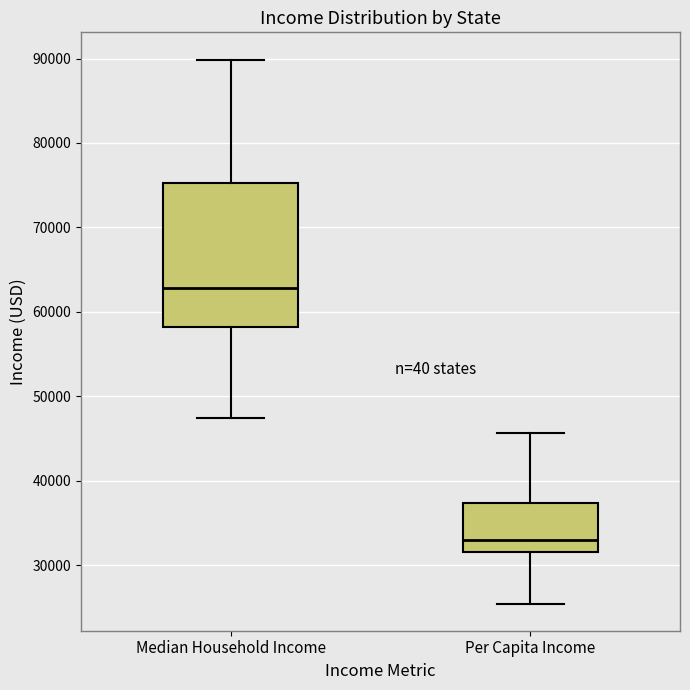

Reading left to right, read every box against the y-axis: the position of its median line, the range the box covers, and the ends of its whiskers. The values are not printed on the chart, so give them approximately, as read against the axis.

Median Household Income: median 63000, box 58000 to 75000, whiskers 47000 to 90000
Per Capita Income: median 33000, box 32000 to 37000, whiskers 25000 to 46000